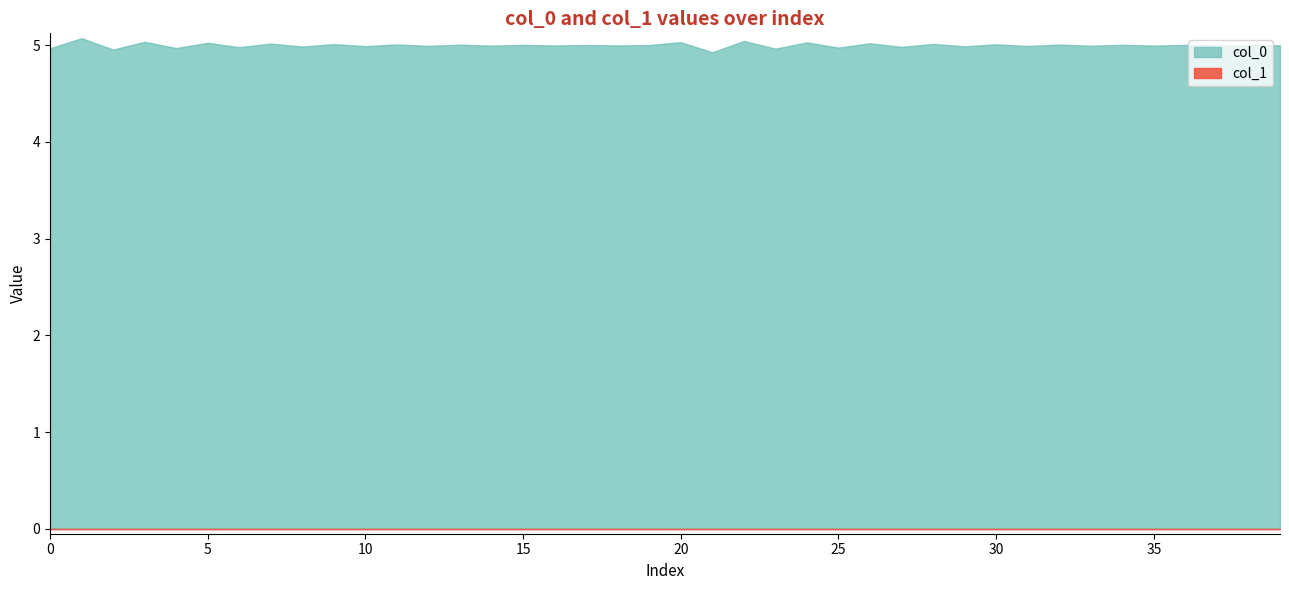

In col_0, how many points are higher than both neighbors (excluding endpoints)?

19